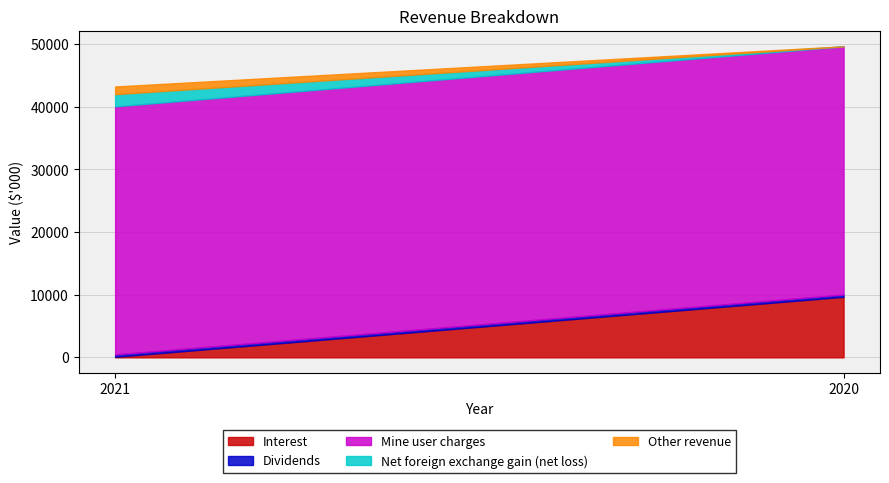

Rank the categories by Dividends value from highest to lowest.

2021, 2020